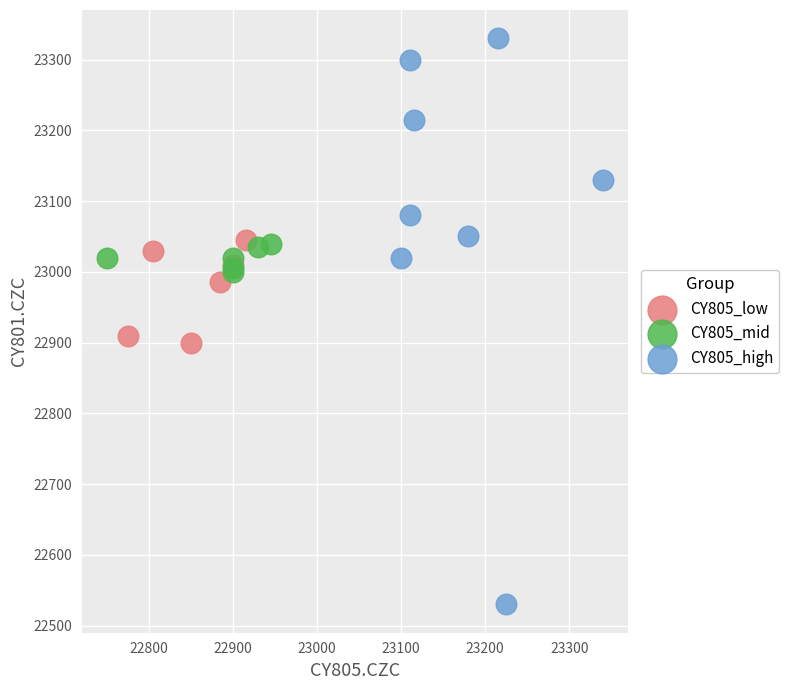

What are all the series names shown in the legend?

CY805_low, CY805_mid, CY805_high